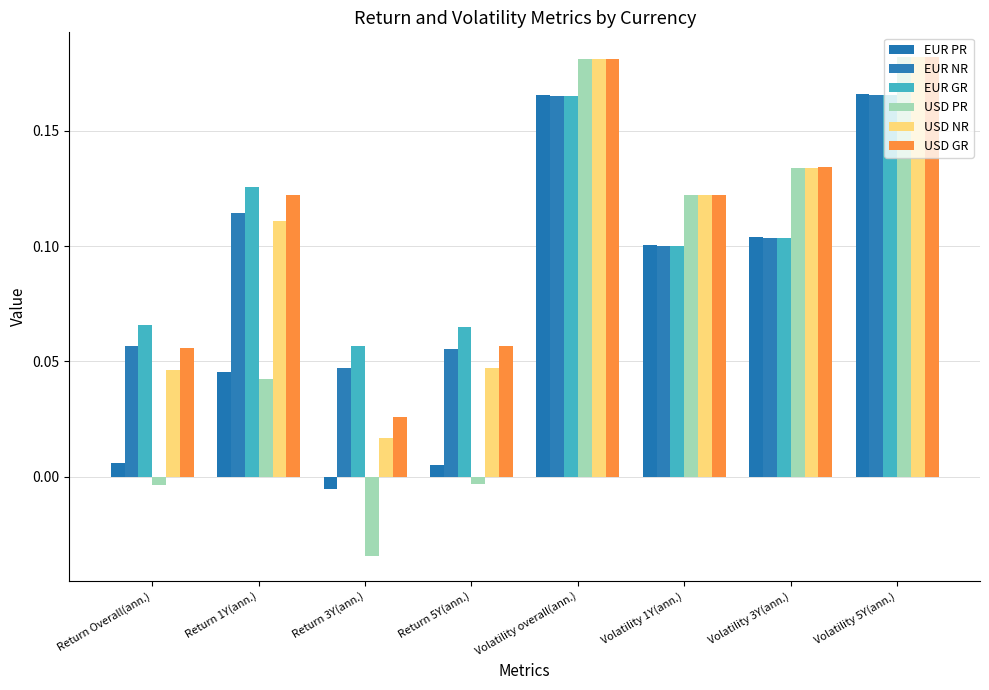

What is the total value across all series at Volatility 1Y(ann.)?

0.7